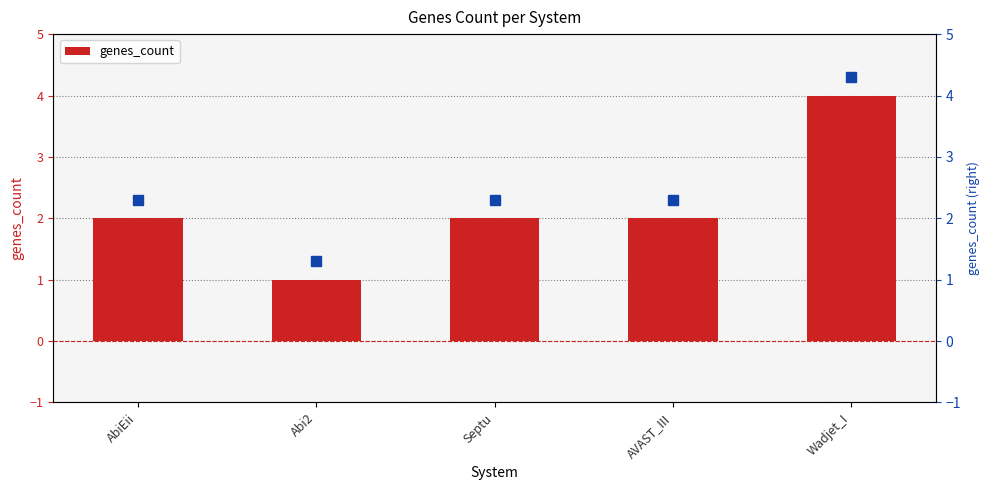

How many distinct data groups are displayed?

1